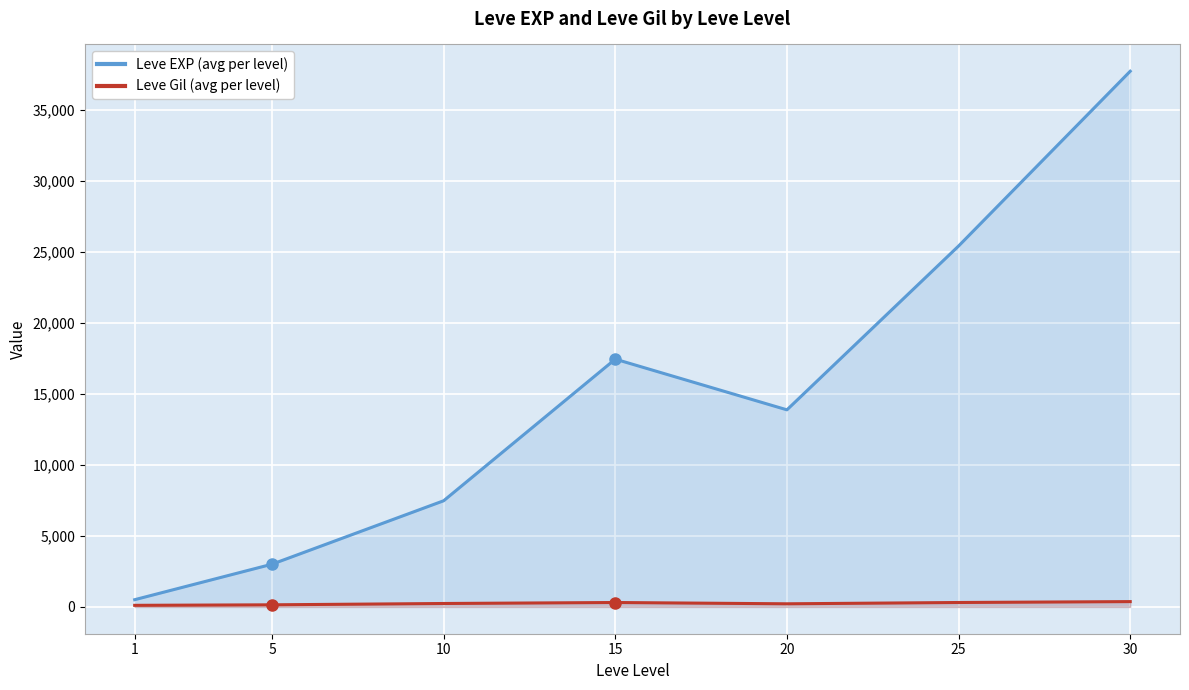

What is the sum of the Leve Gil (avg per level) values at 15 and 10?

554.5